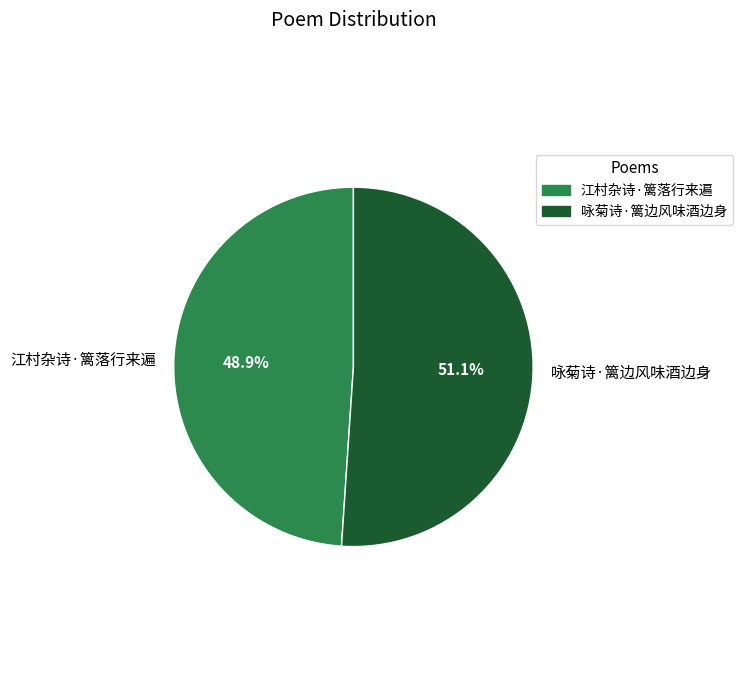

The 江村杂诗·篱落行来遍 slice represents 39% of the pie. True or false?

False